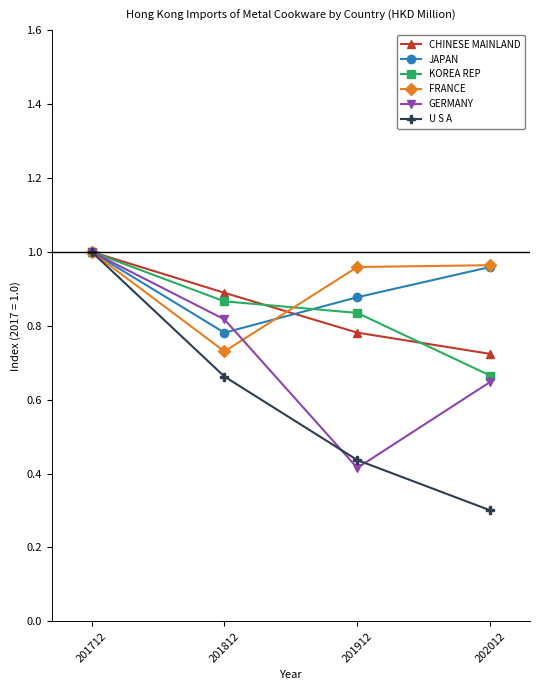

Where is the first local minimum for JAPAN?

201812